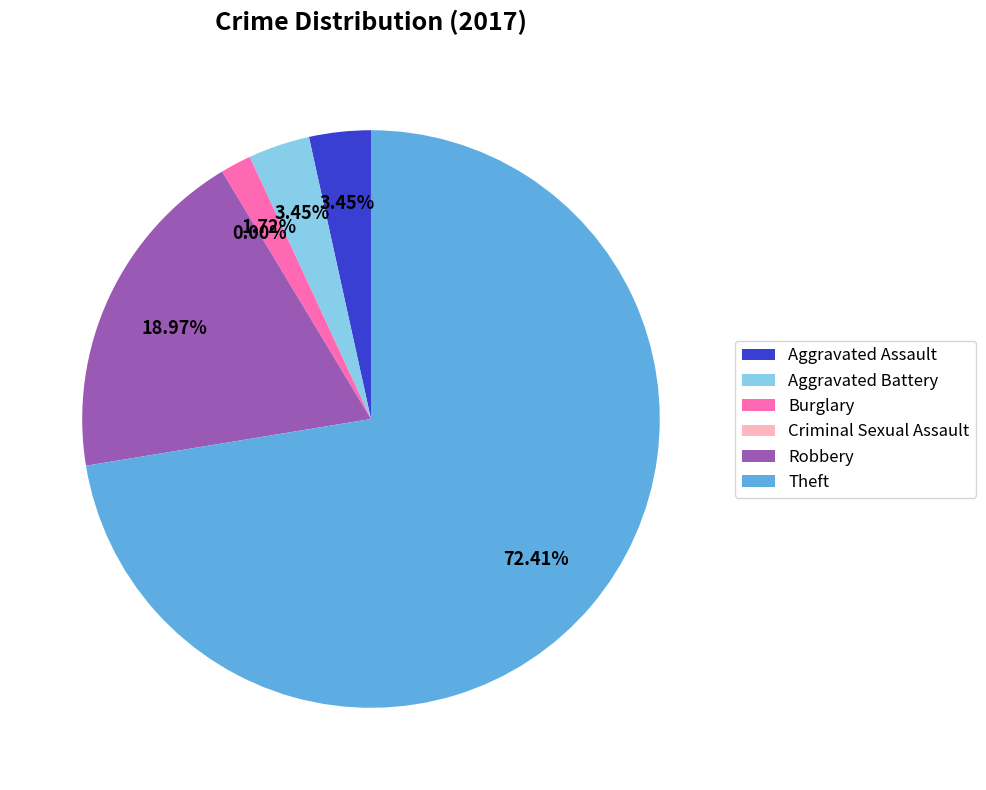

To the nearest percent, what percentage of the pie is Aggravated Assault?

3%